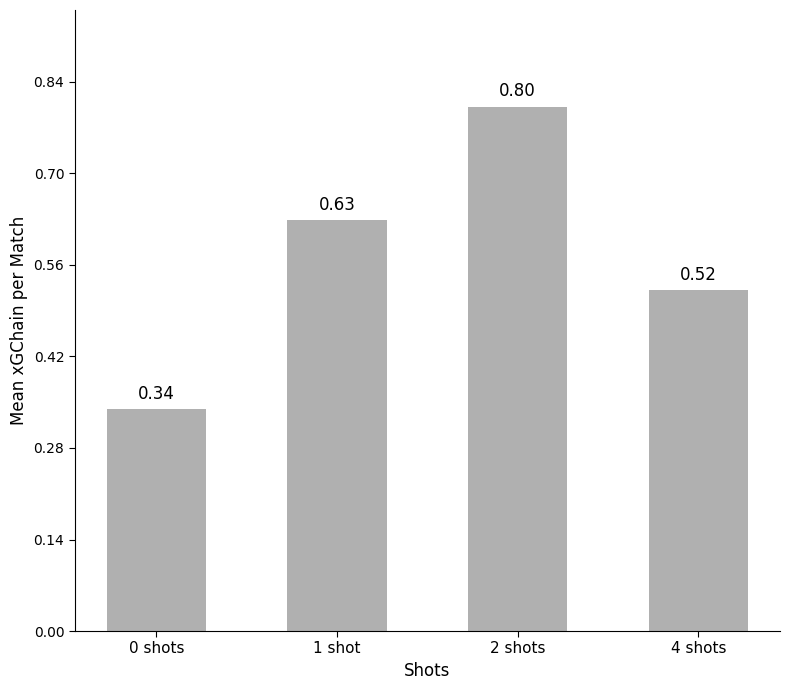

At which category does the chart reach its peak across all series?

2 shots